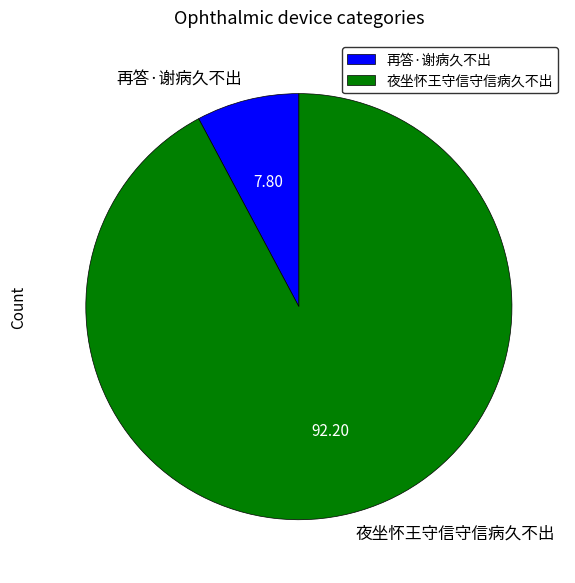

Approximately how many times larger is the value at 再答·谢病久不出 compared to 夜坐怀王守信守信病久不出?

0.1